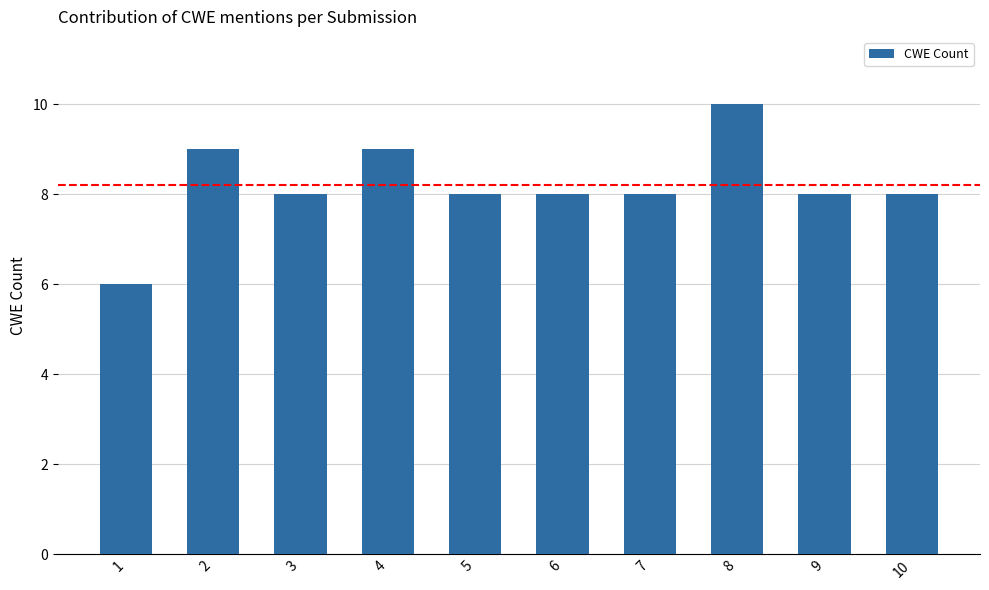

At which category does the chart reach its minimum across all series?

1